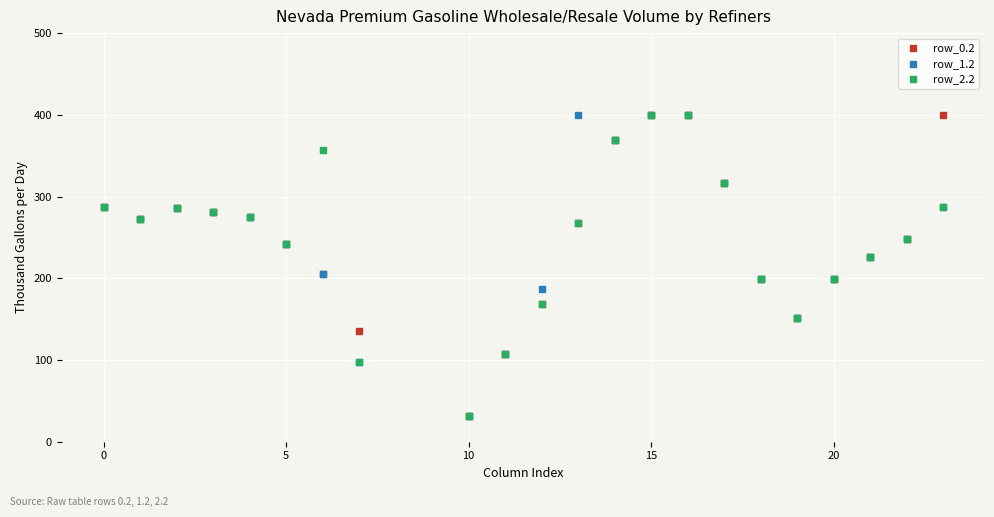

What are all the series names shown in the legend?

row_0.2, row_1.2, row_2.2